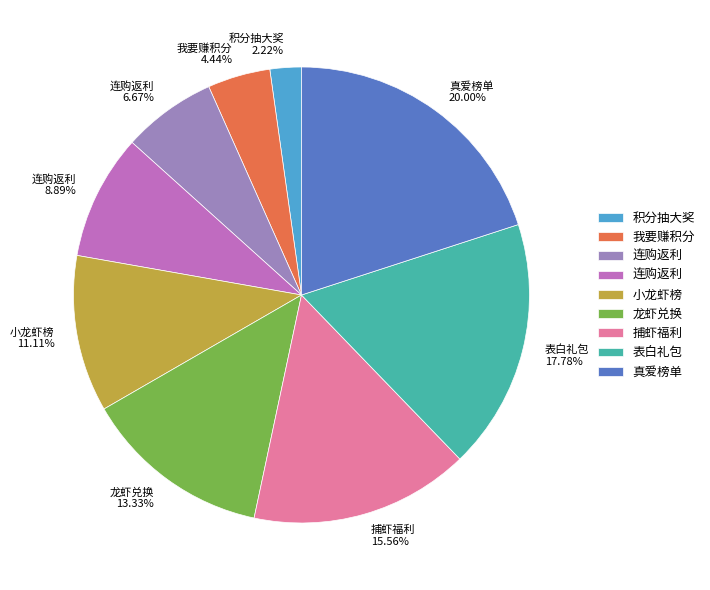

Does any single category account for the majority?

No